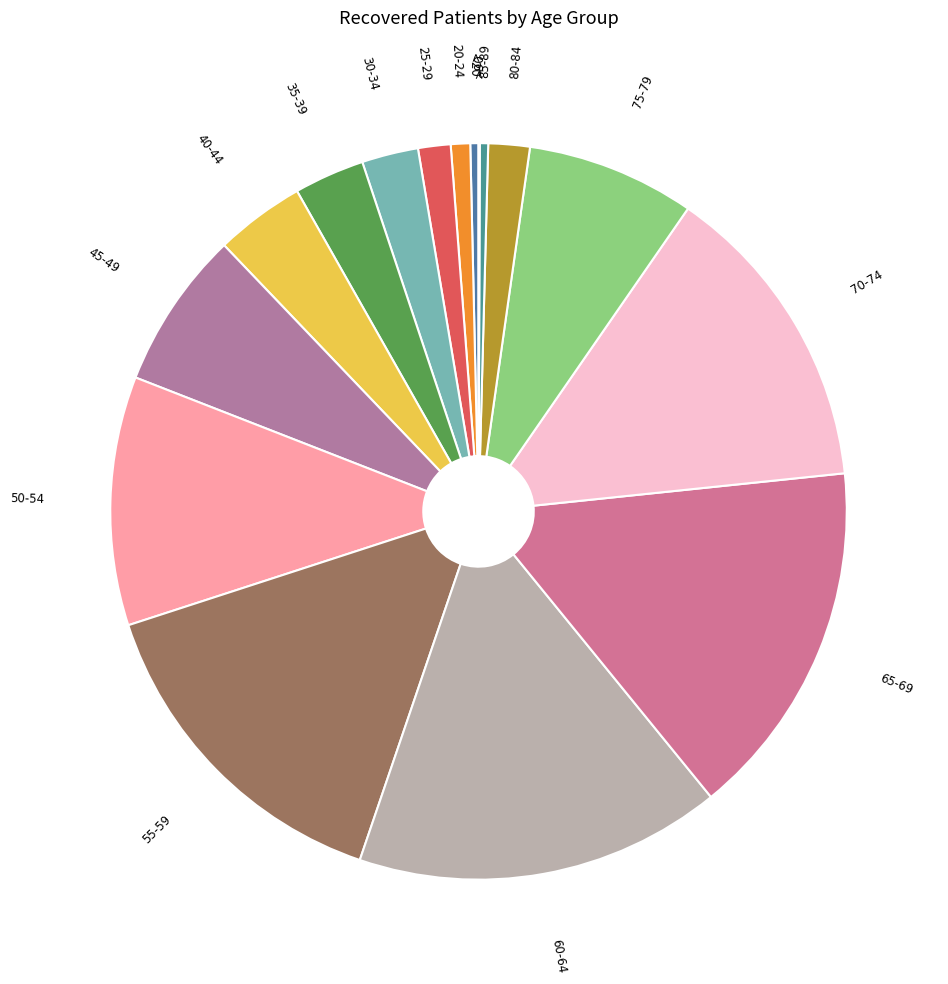

Does 60-64 represent more than half of the total?

No